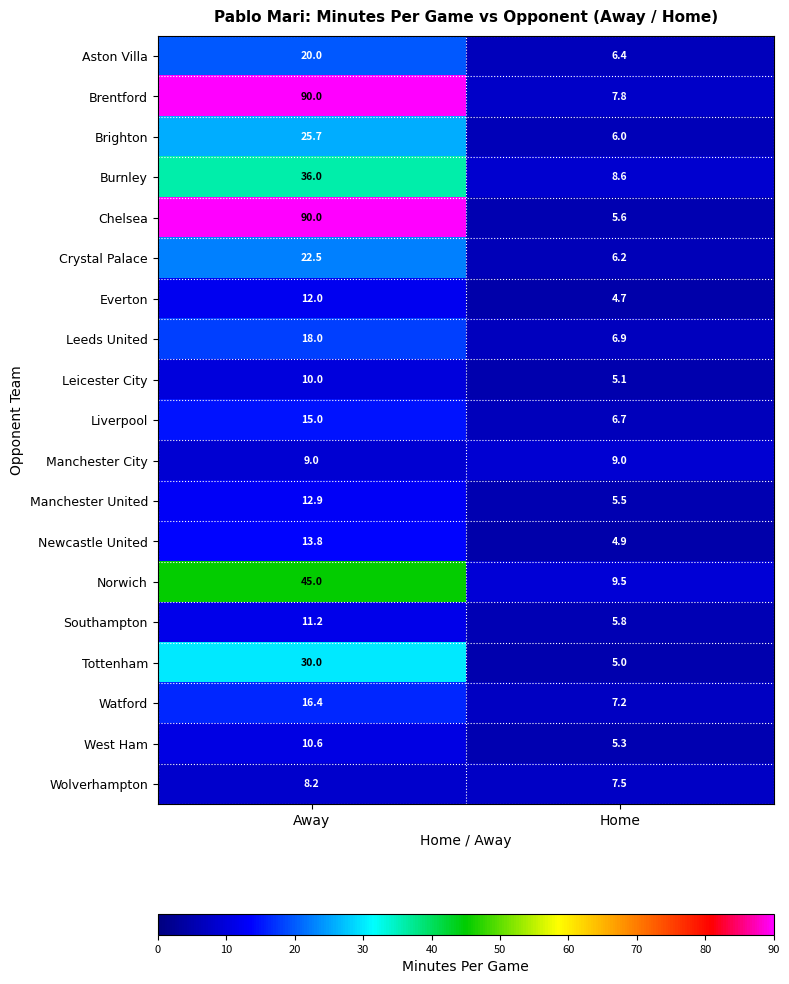

Which series has the largest total across all categories?

Brentford